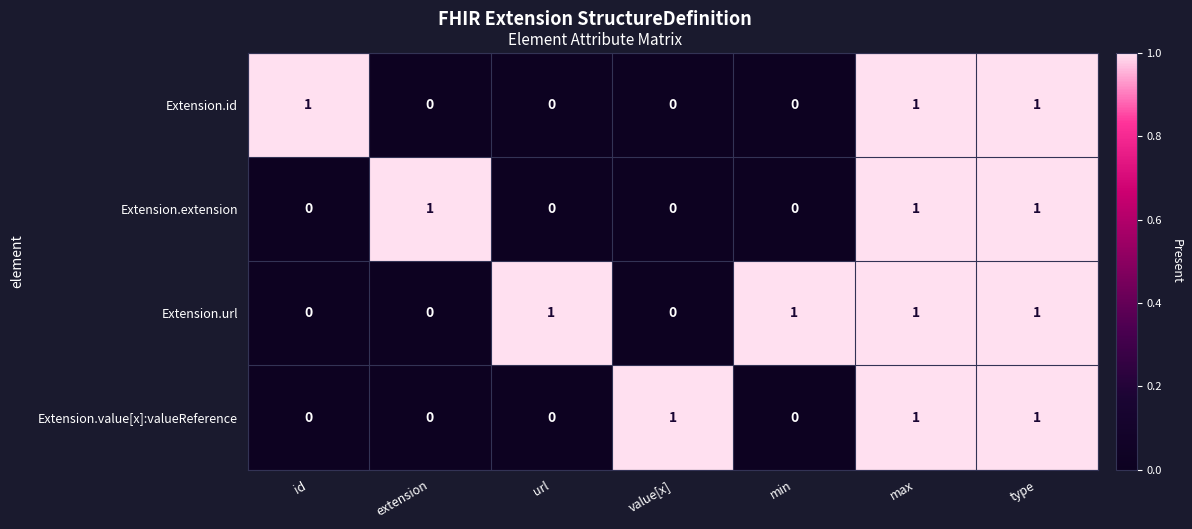

How many Extension.value[x]:valueReference values are between 0 and 1?

7